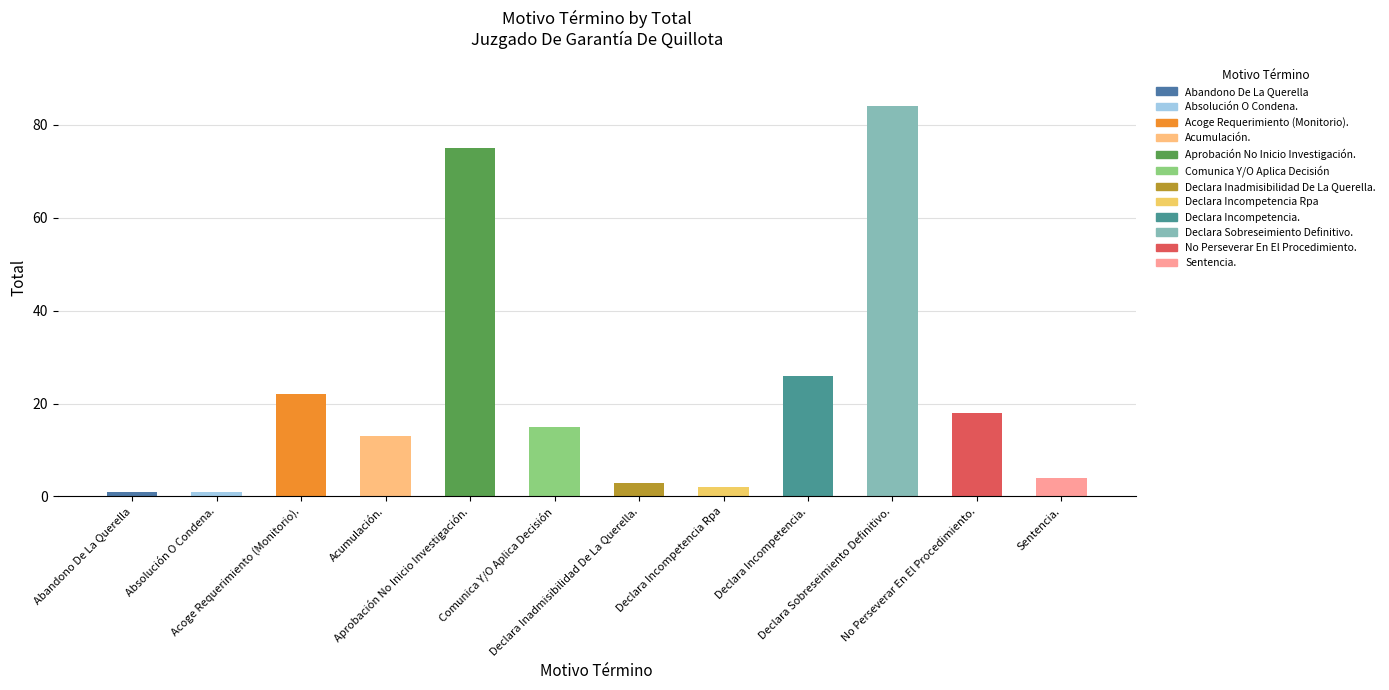

What is the sum of the values at Aprobación No Inicio Investigación. and Acumulación.?

88